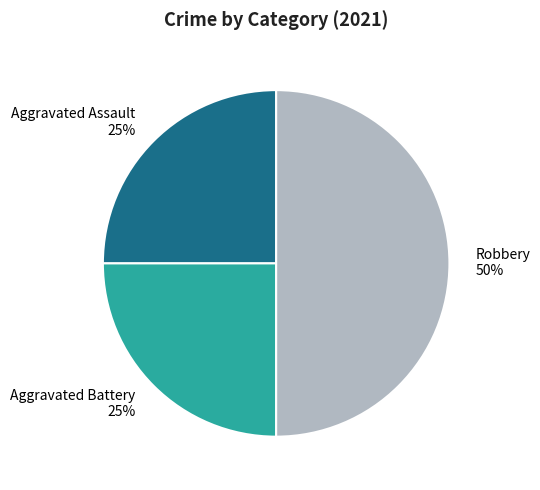

To the nearest percent, what percentage of the pie is Aggravated Assault?

25%